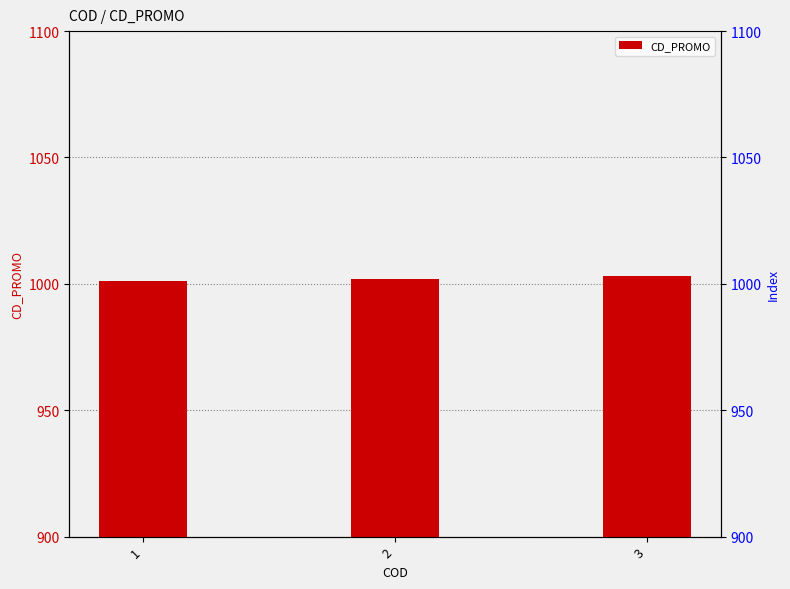

What is the change in value from 1 to 2?

+1